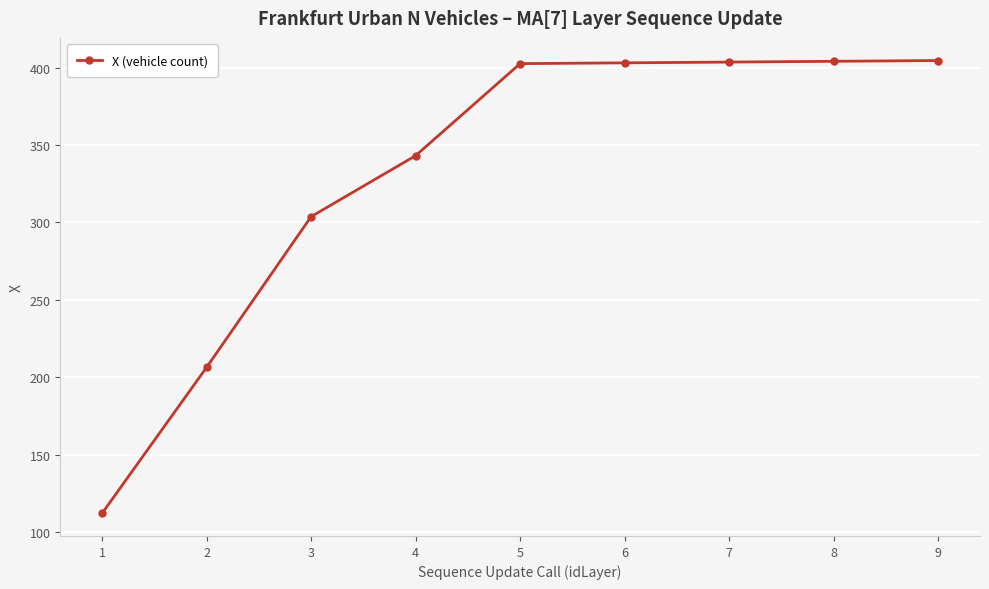

Where is the data nearest to the value 258?

3